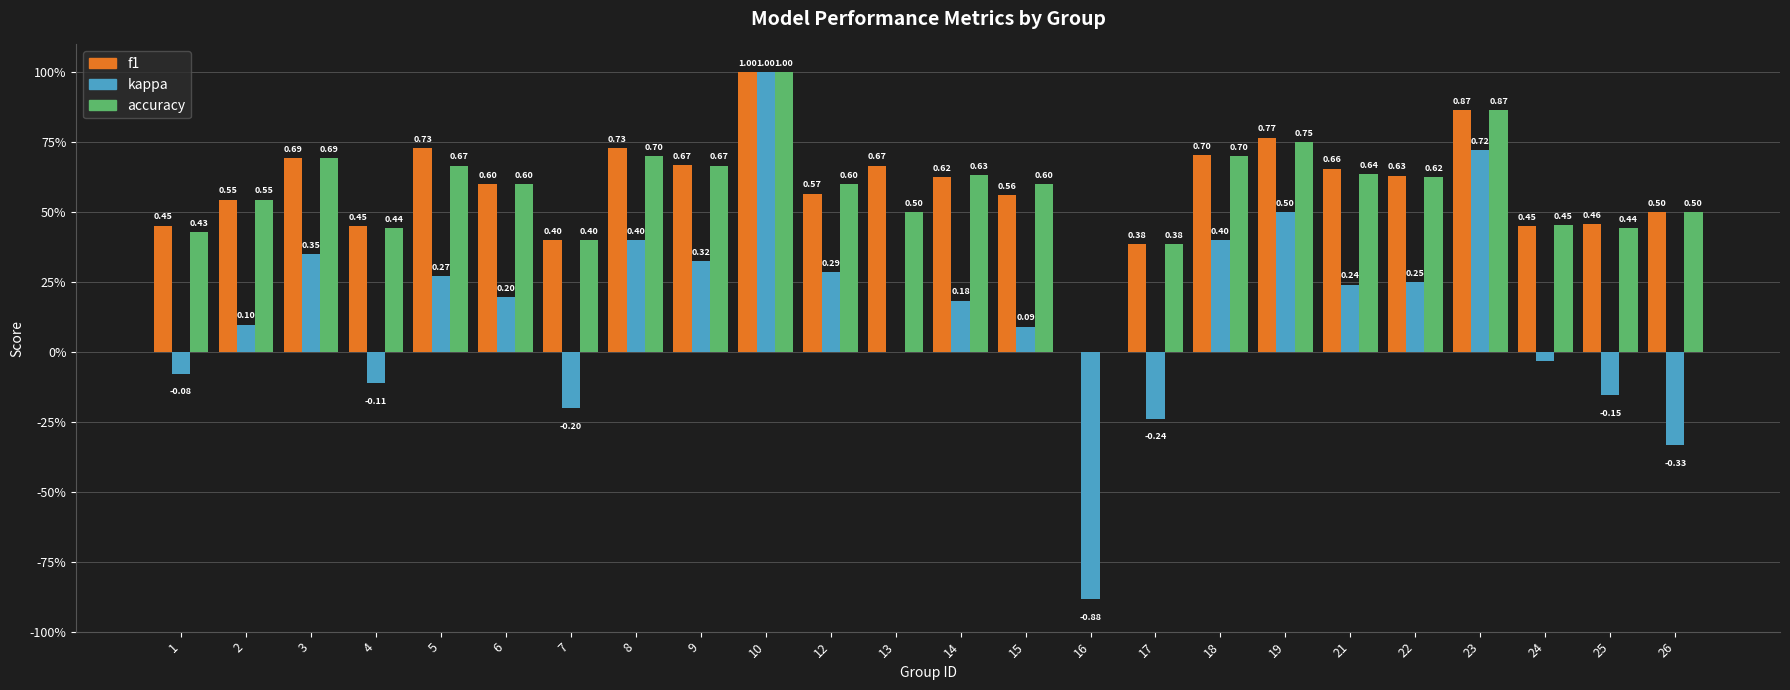

Is it true that kappa equals -0.2 at 17?

True